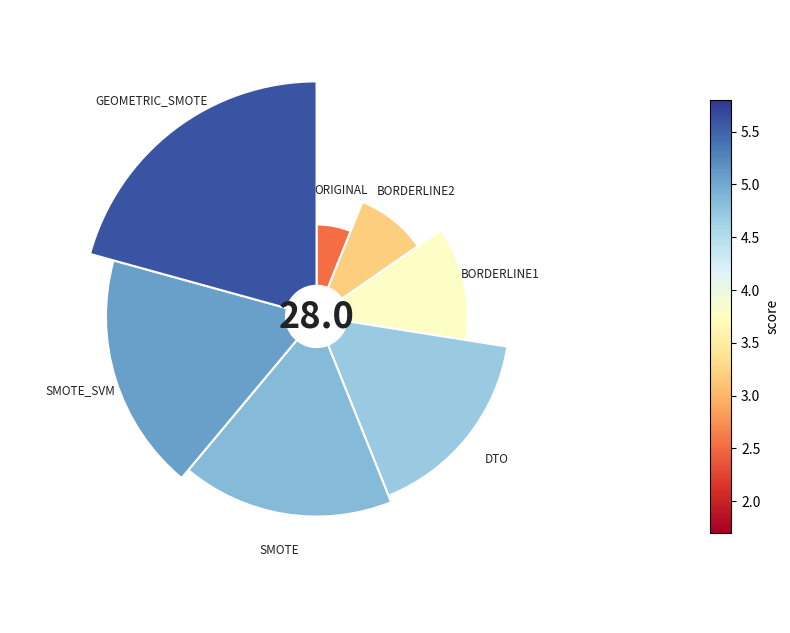

True or false: SMOTE accounts for 12% of the total.

False